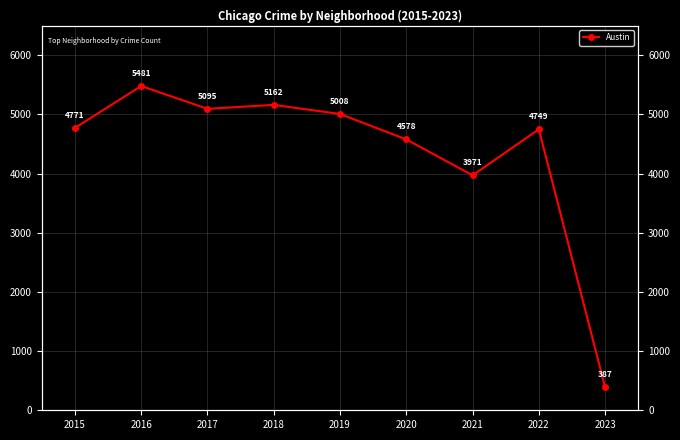

List the labels in order of value, largest first.

2016, 2018, 2017, 2019, 2015, 2022, 2020, 2021, 2023